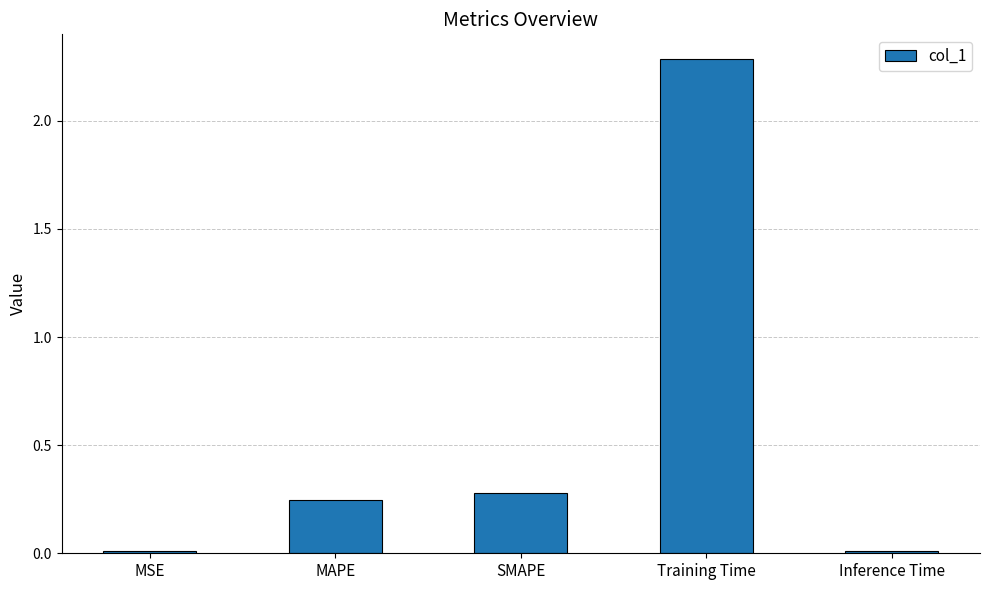

At which category does the chart reach its peak across all series?

Training Time